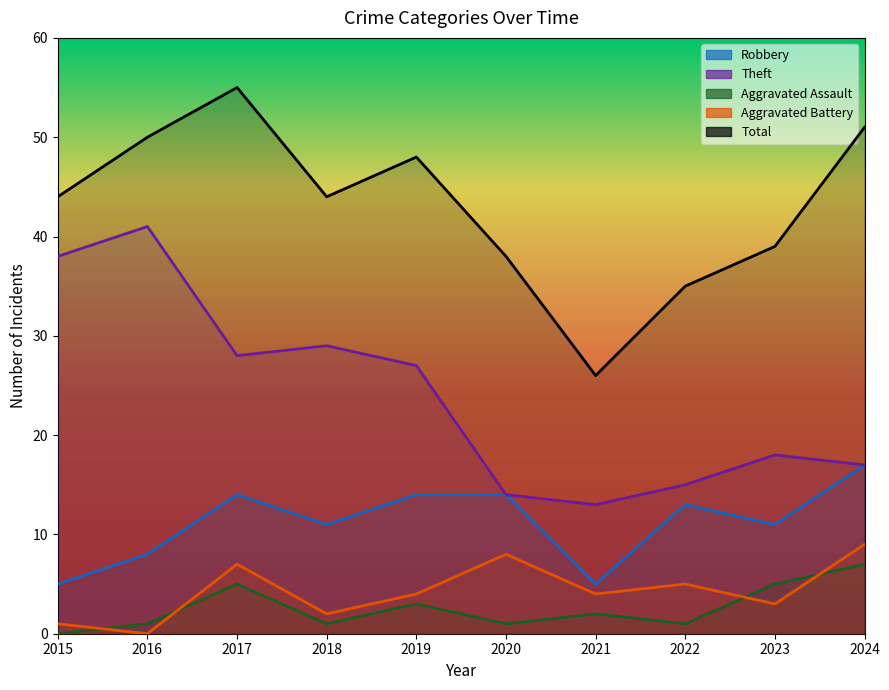

The value of Aggravated Battery at 2022 is 9. True or false?

False